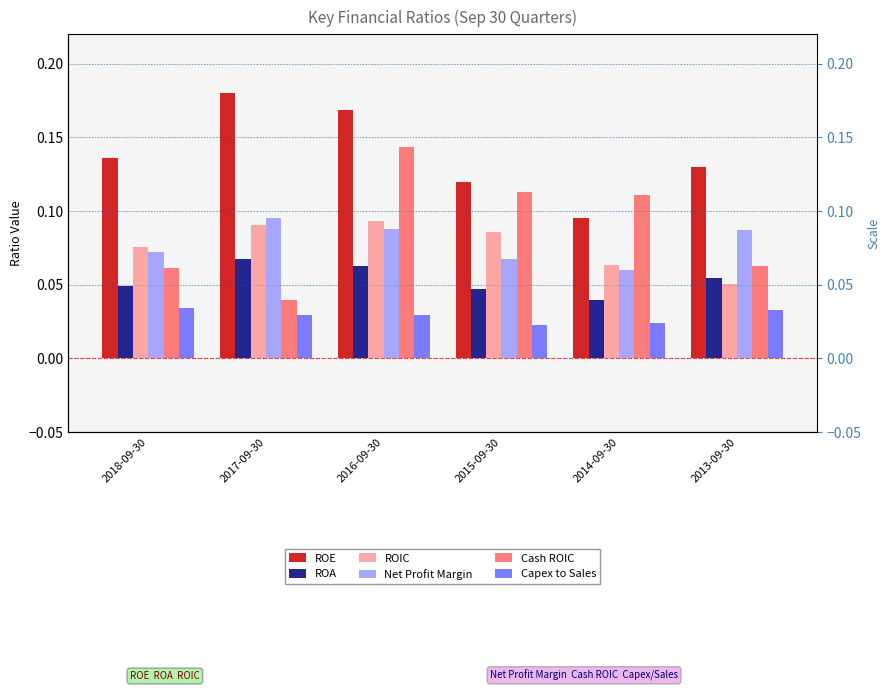

Between 2018-09-30 and 2013-09-30, which is larger?

2018-09-30